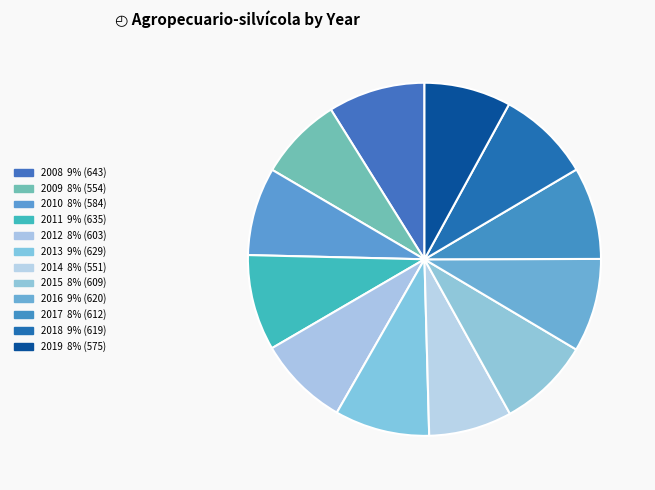

Combined, what portion of the pie is 2015 and 2018?

17.0%